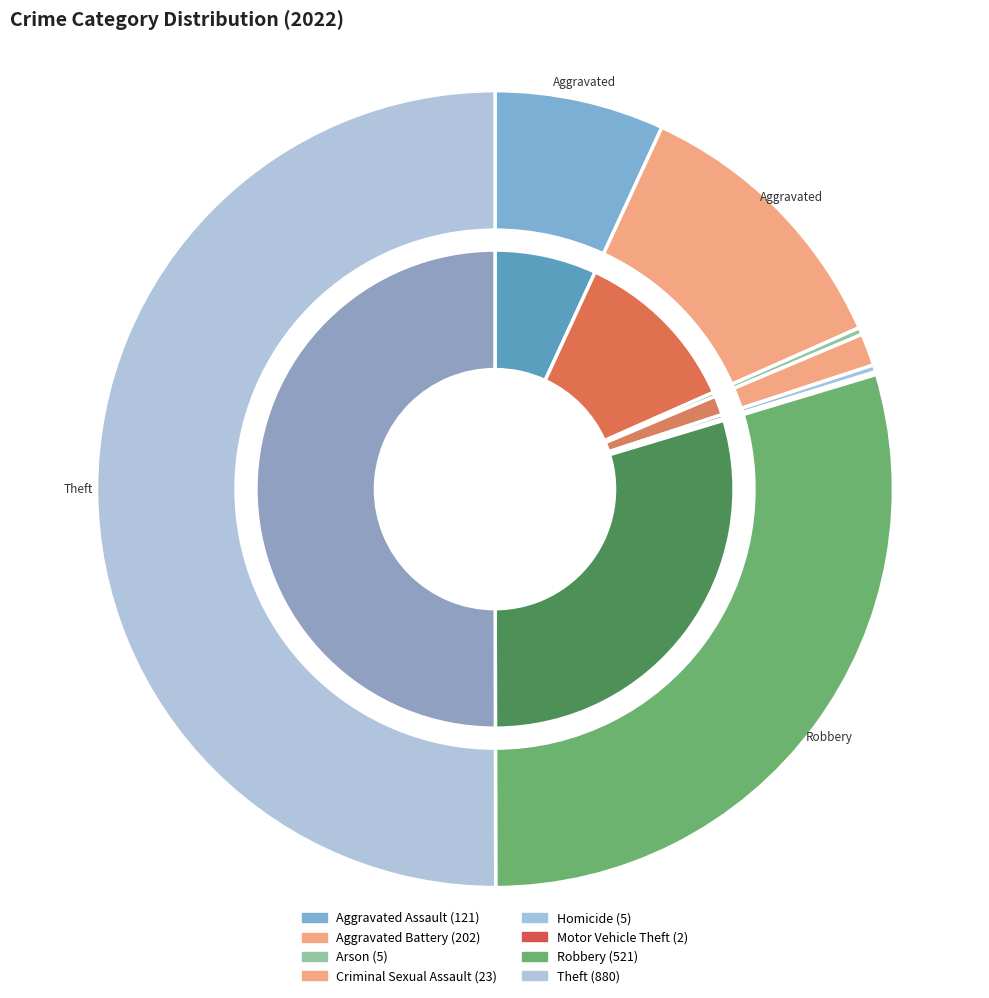

Approximately how many times larger is the value at Arson compared to Criminal Sexual Assault?

0.2